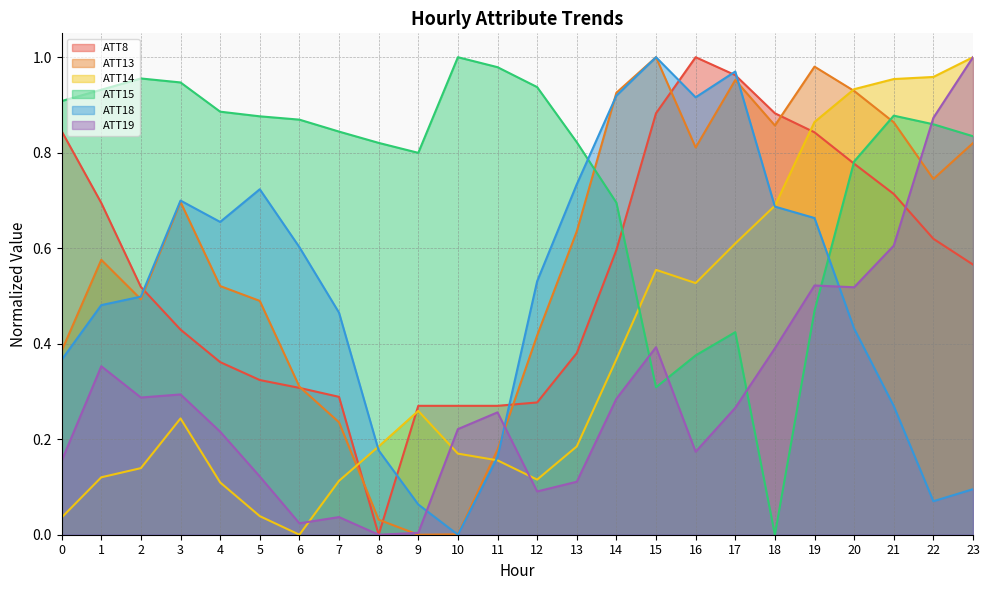

How many values in ATT8 are above zero?

23